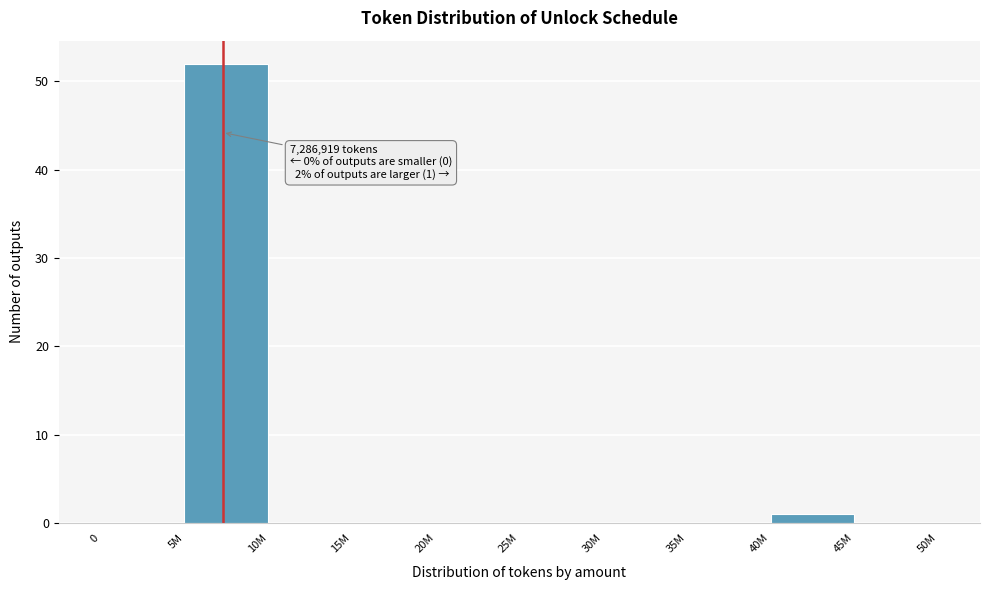

Reading right to left, what are all the values shown in this chart?

45M=0	40M=1	35M=0	30M=0	25M=0	20M=0	15M=0	10M=0	5M=52	0=0